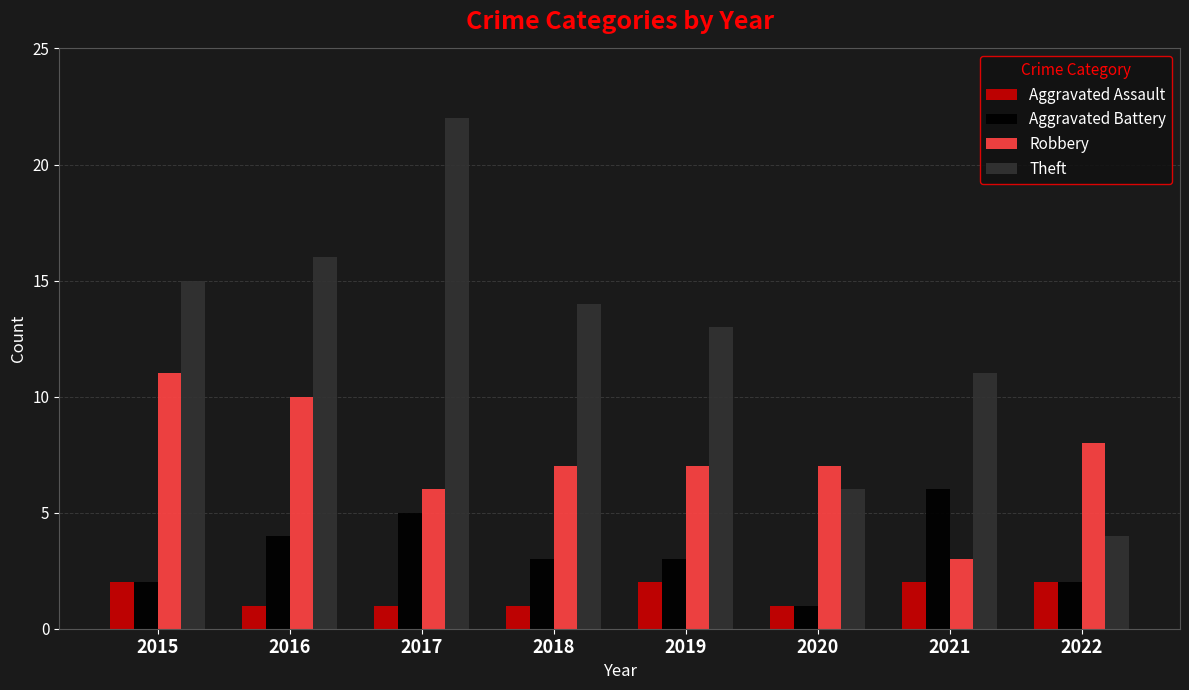

Count the number of categories in the chart.

8